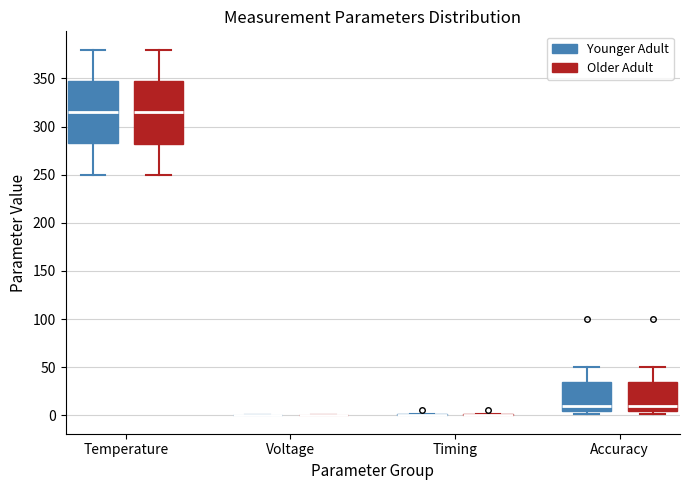

Where does the median line of the box for Temperature (Younger Adult) sit on the y-axis? The values are not printed on the chart, so give them approximately, as read against the axis.

315